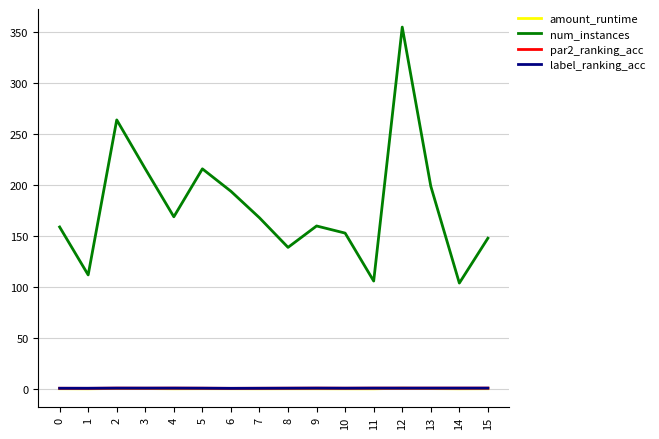

Which series has the largest total across all categories?

num_instances